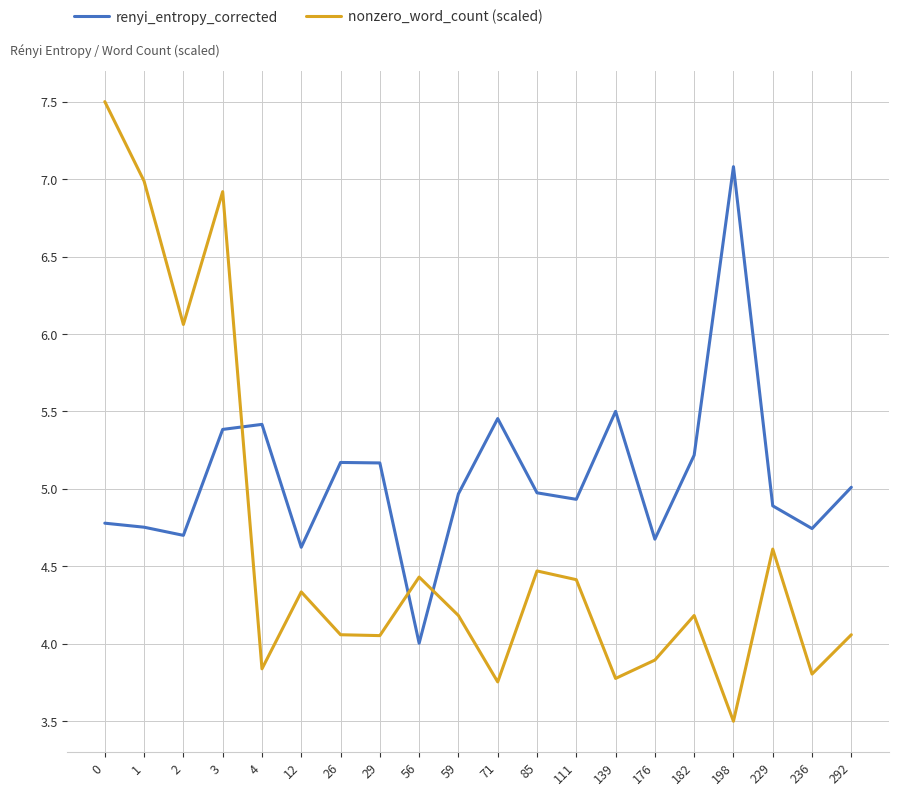

What is the difference between the nonzero_word_count (scaled) values at 71 and 0?

3.7